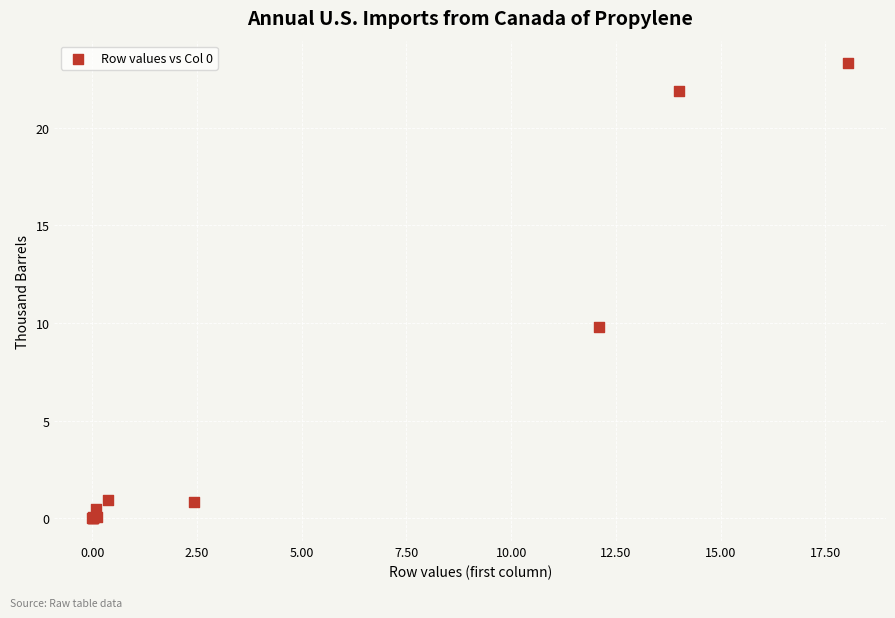

What Y value in the scatter plot is closest to 11?

9.8